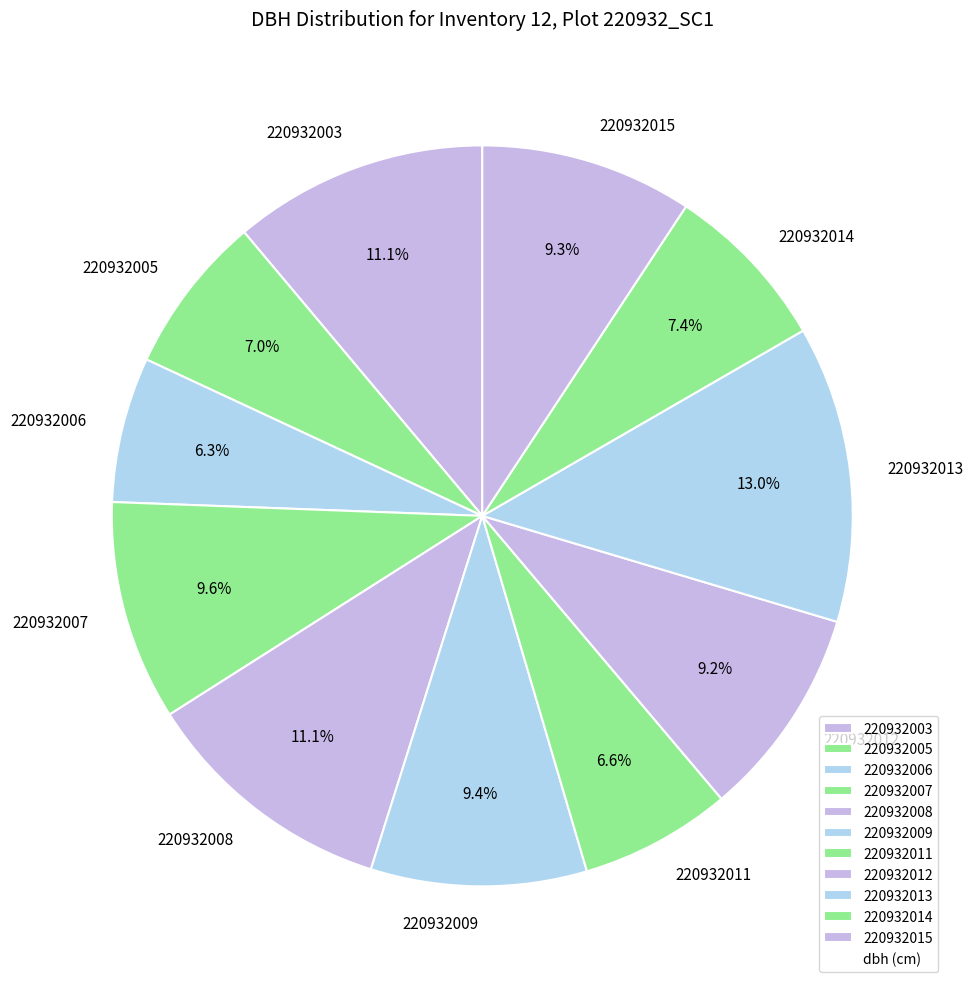

To the nearest percent, what percentage of the pie is 220932012?

9%